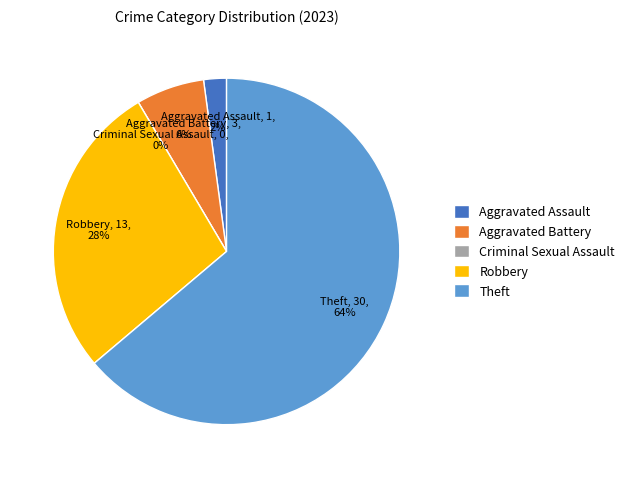

How many slices are in this pie chart?

5